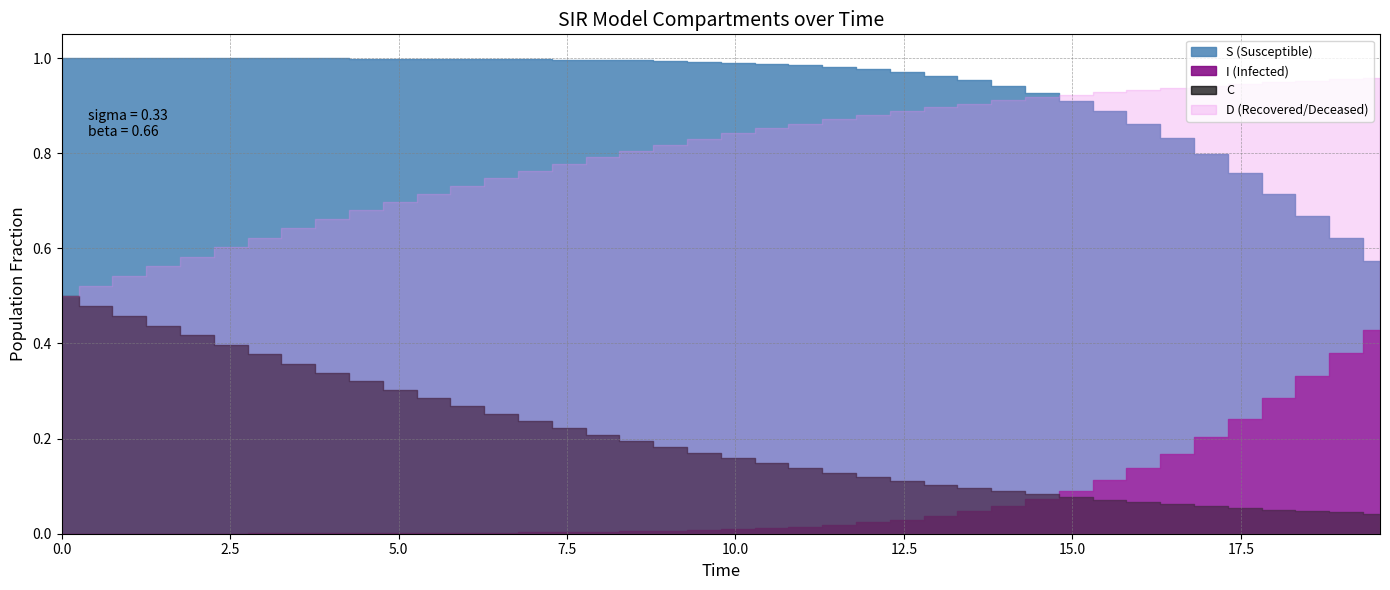

What is the difference between the second highest and minimum values in the D series?

0.5